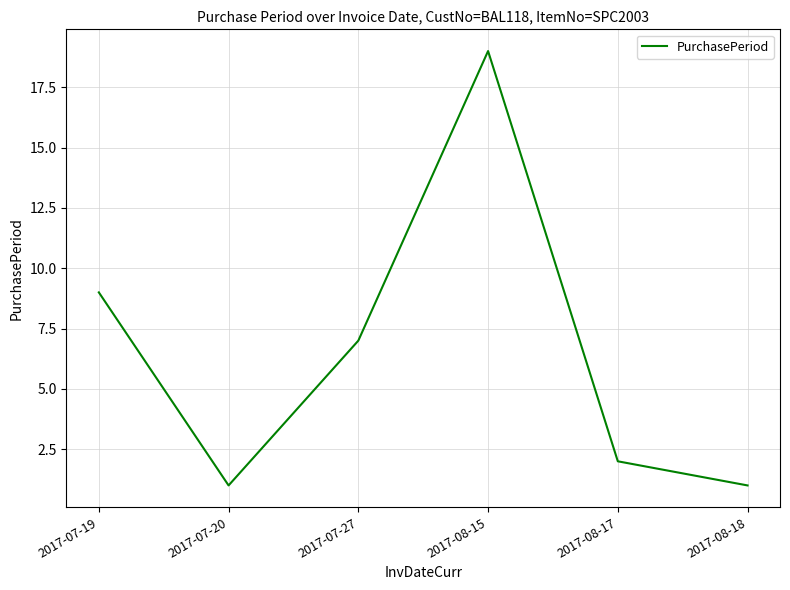

What is the difference between the second highest and minimum values?

8